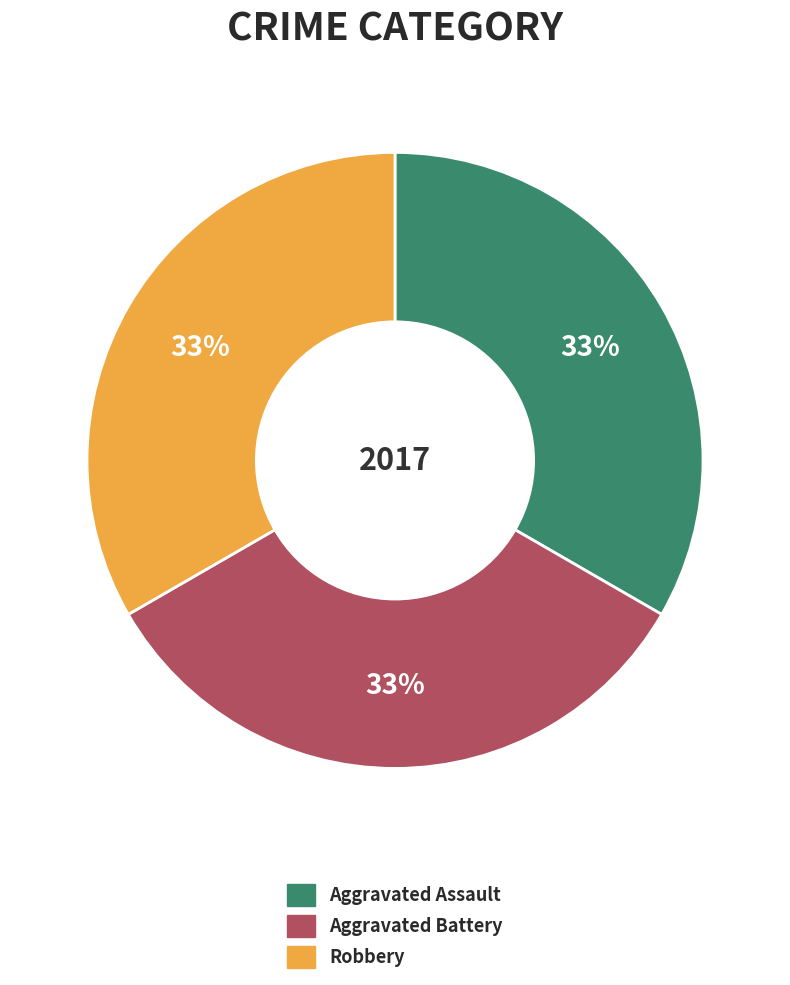

What is the ratio of the value at Aggravated Assault to the value at Aggravated Battery?

1.0